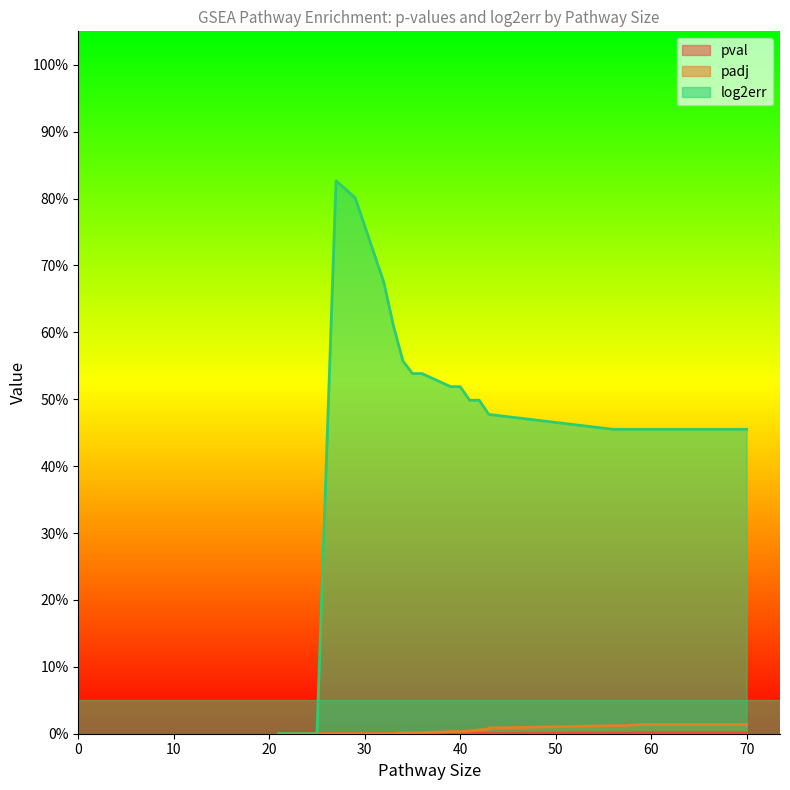

Which series changed the most between 32 and 40?

log2err